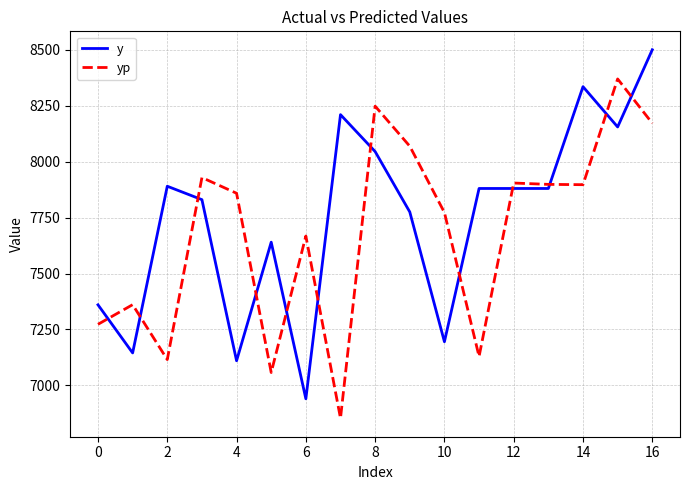

What is the difference between the maximum and minimum values in the yp series?

1516.7